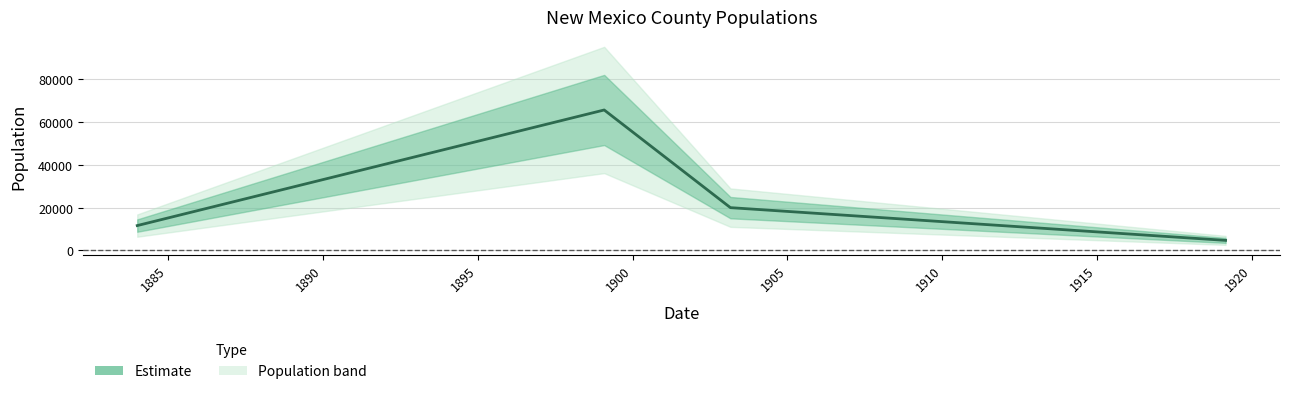

How many data points are less than 19955?

2